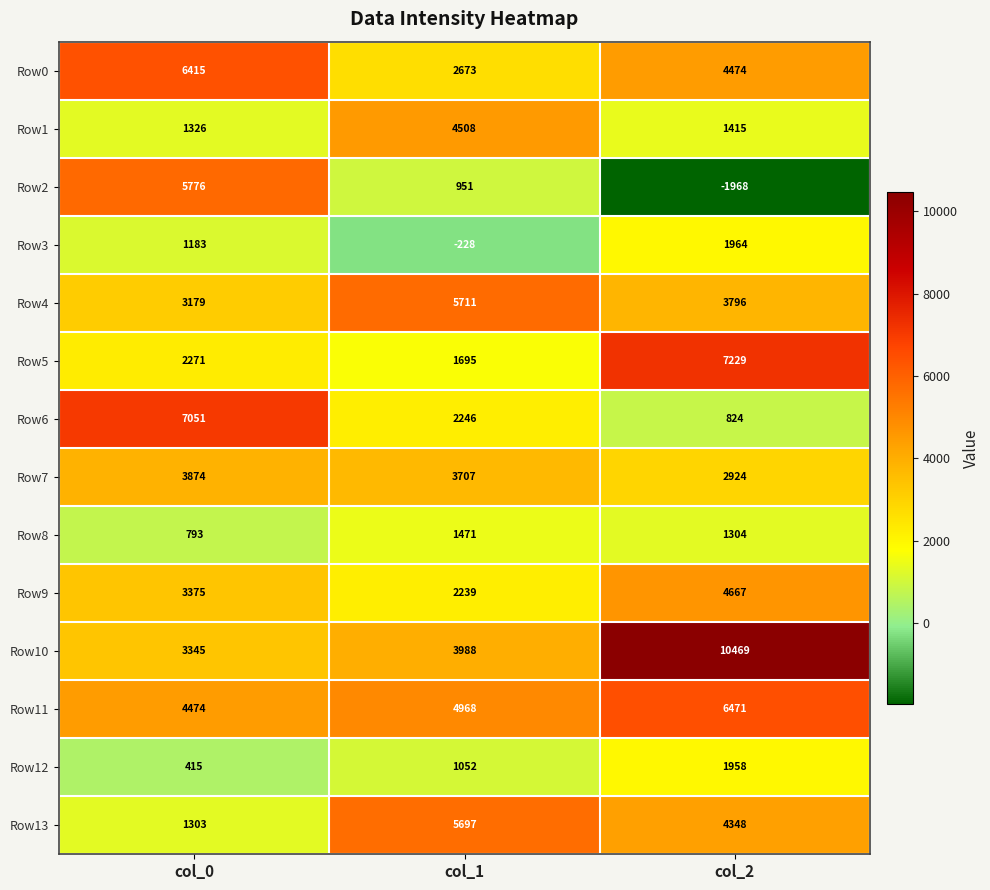

What is the smallest value displayed?

-1968